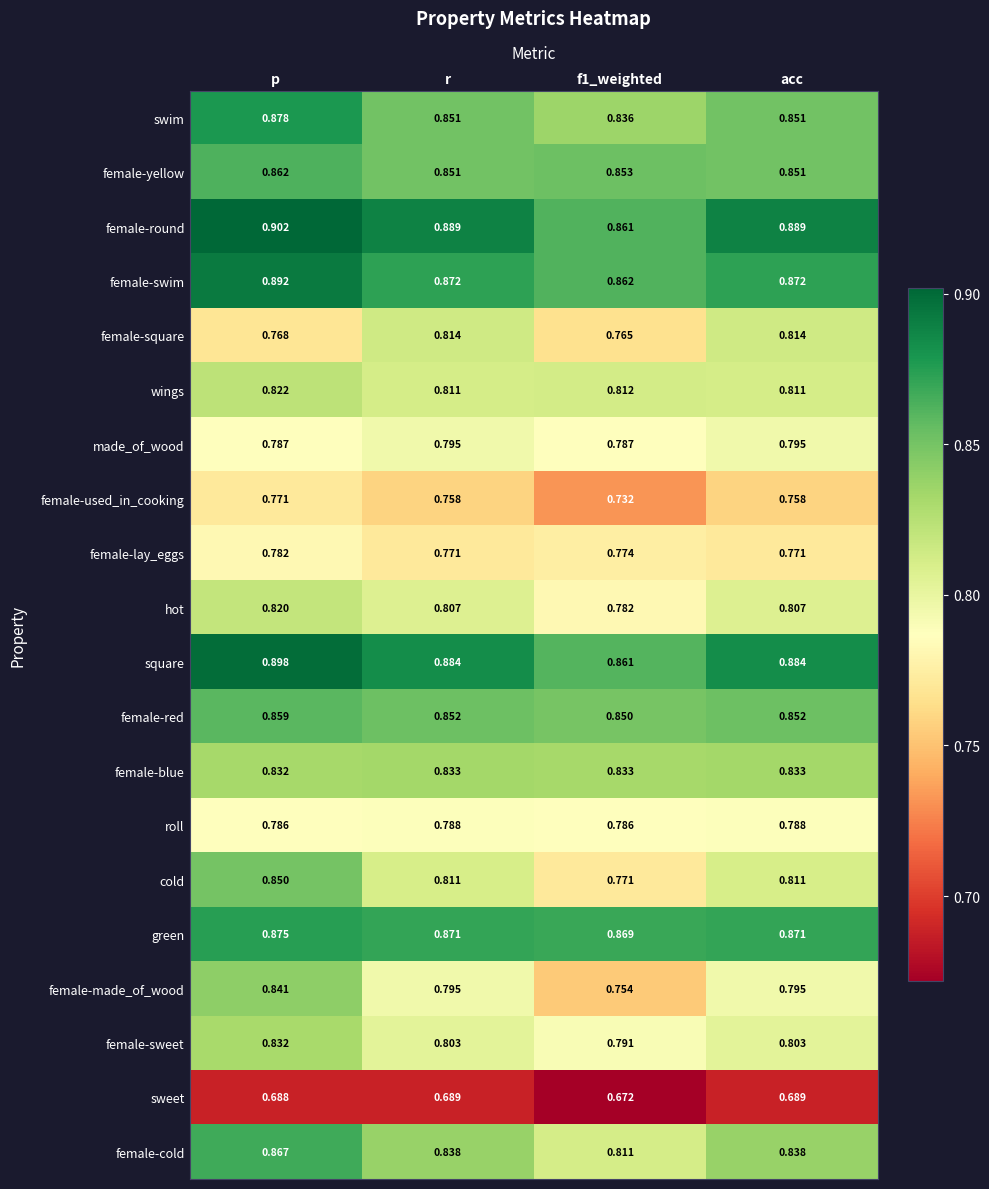

Which series has the largest range (max minus min)?

female-made_of_wood